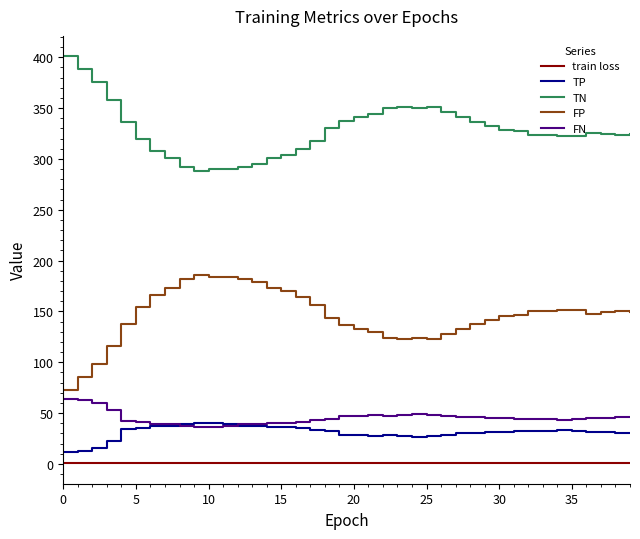

Which series has the largest total across all categories?

TN